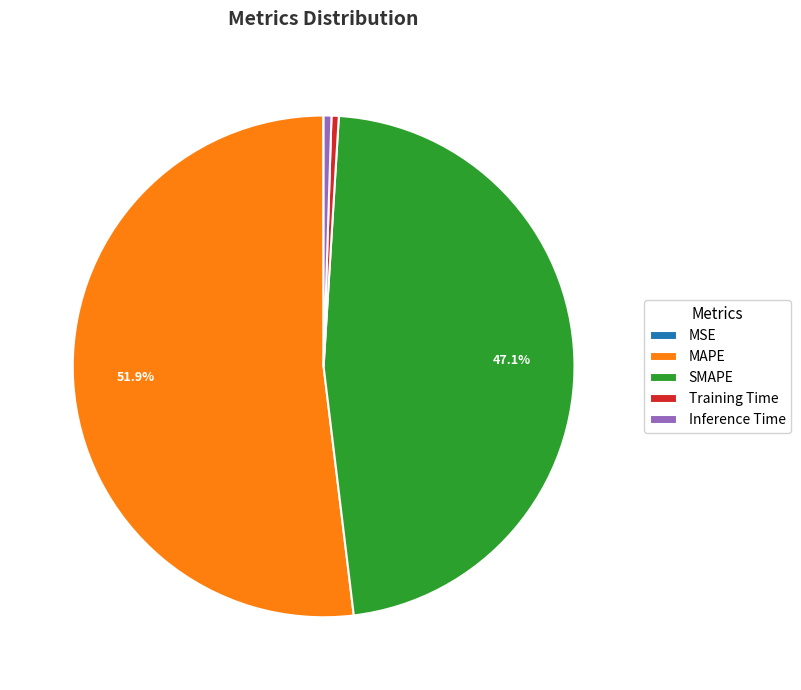

Is it true that Inference Time is 11% of the pie?

False